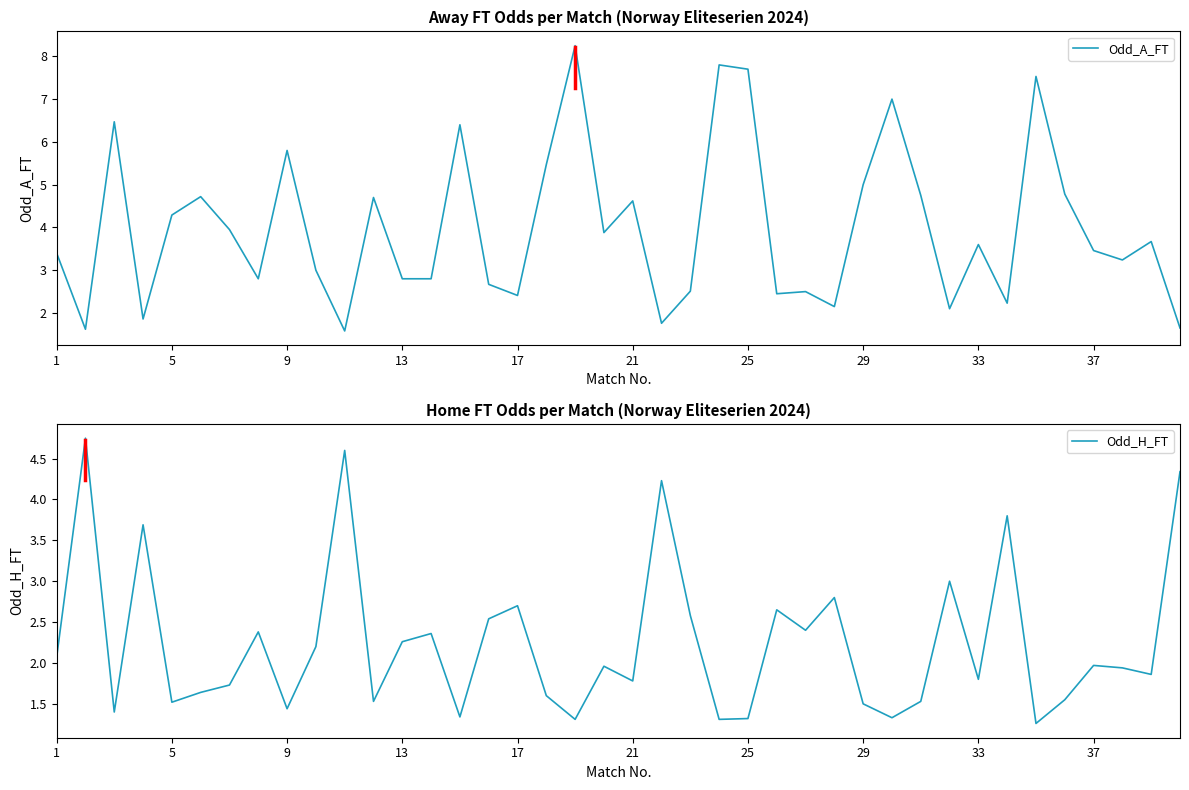

What is the difference between the Odd_A_FT values at 13 and 33?

0.8